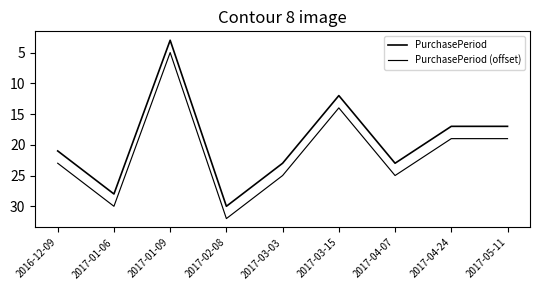

Where does the PurchasePeriod series first go above 21?

2017-01-06